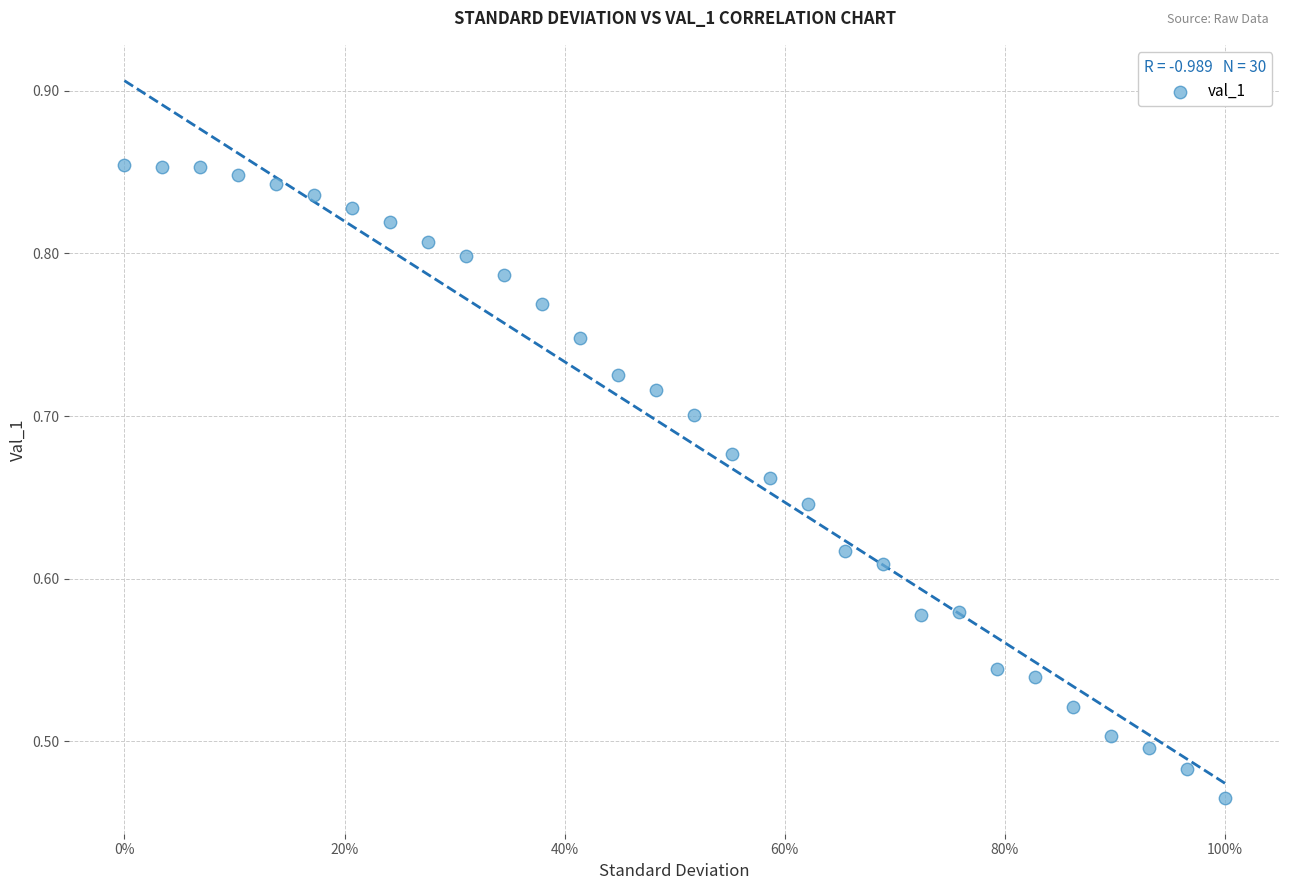

What is the range of X values (max minus min)?

1.0